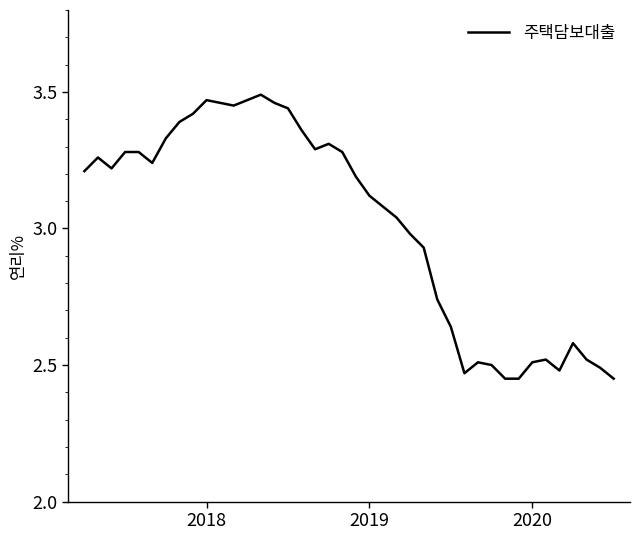

What is the difference between the maximum and minimum values?

1.0